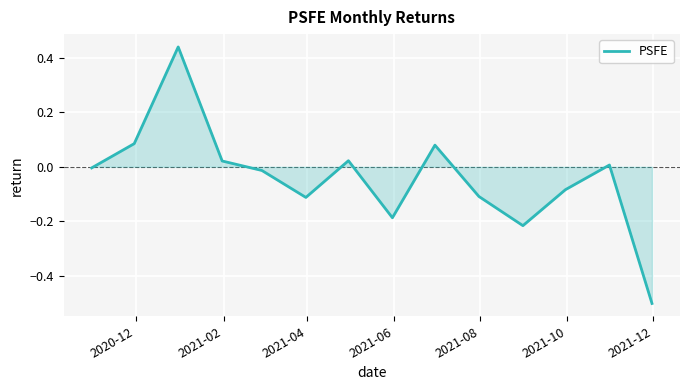

What is the smallest value displayed?

-0.5